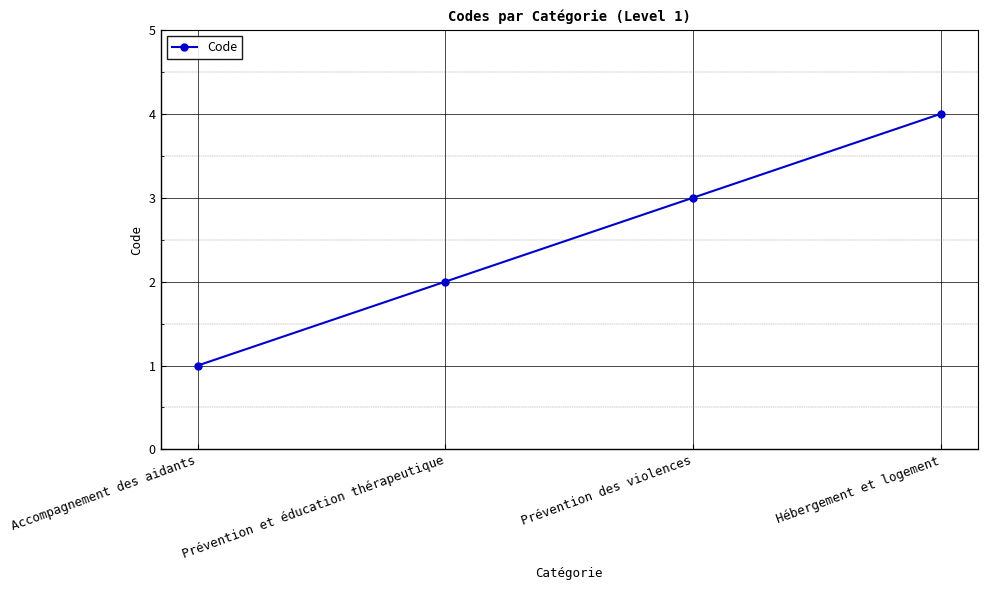

List the labels in order of value, largest first.

Hébergement et logement, Prévention des violences, Prévention et éducation thérapeutique, Accompagnement des aidants